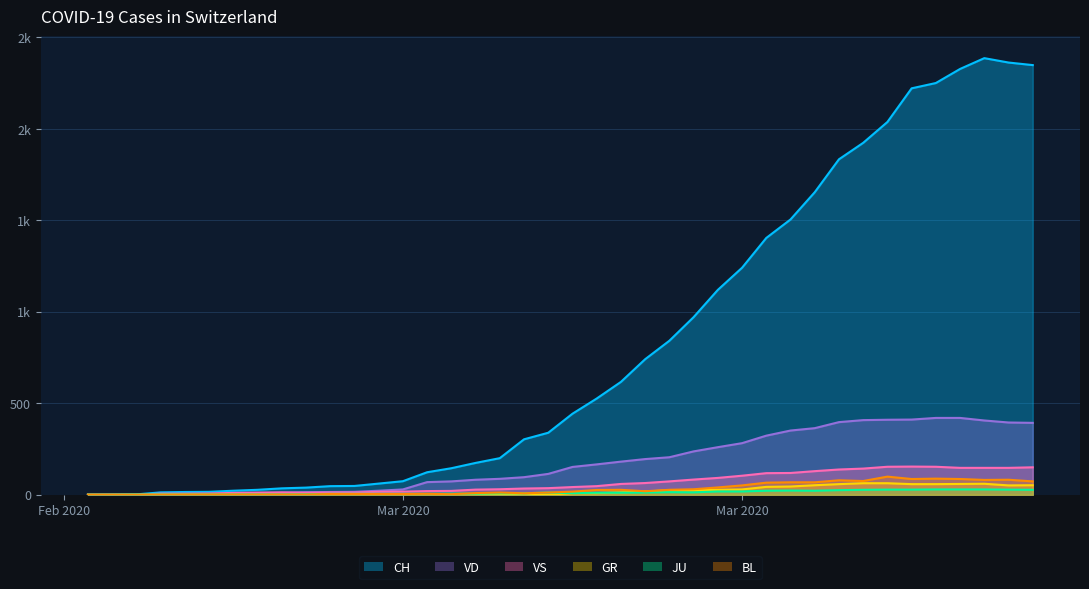

What are all the series names shown in the legend?

CH, VD, VS, GR, JU, BL